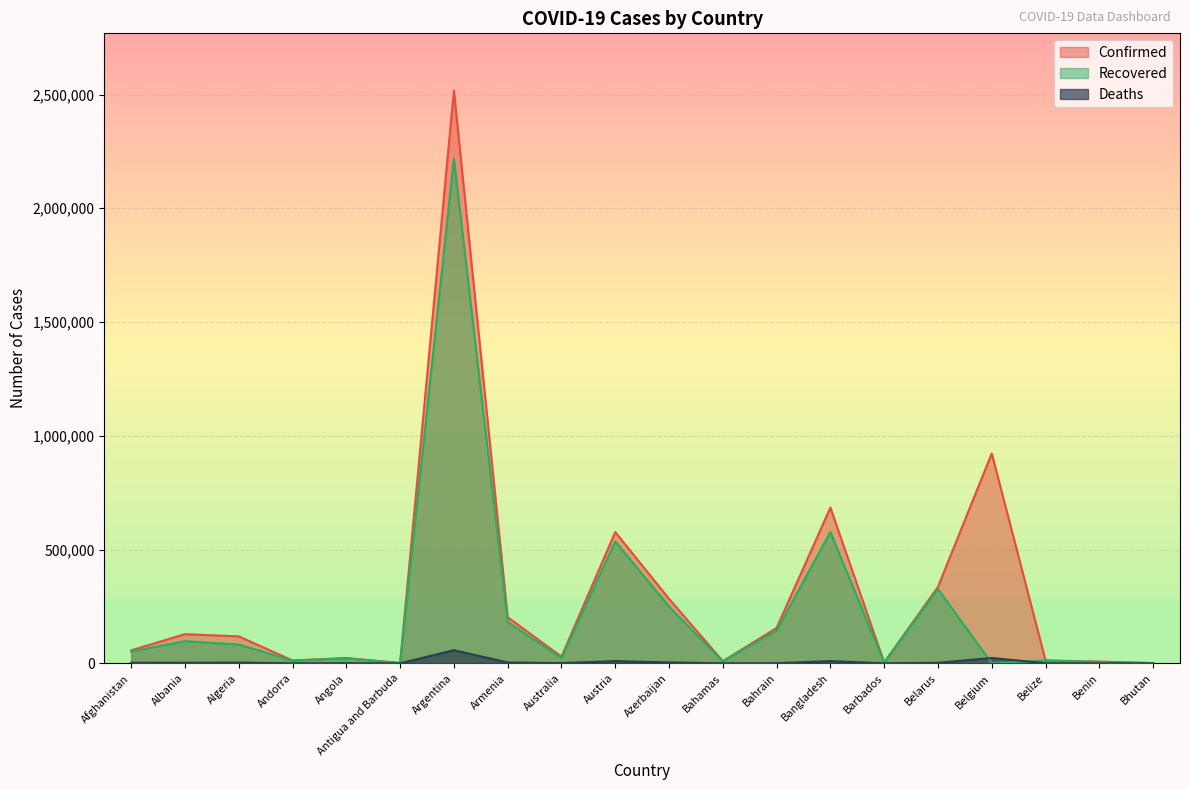

Is it true that Recovered equals 6266 at Barbados?

False